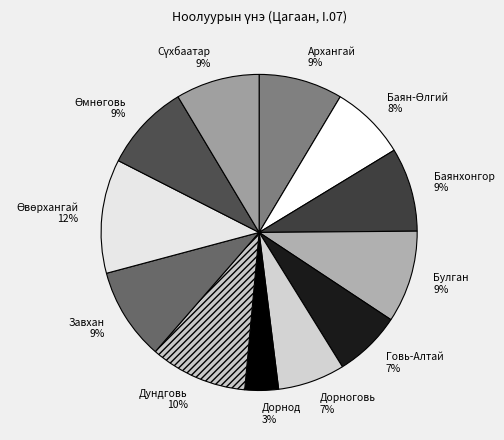

What percentage is the Дундговь slice, to the nearest percent?

10%